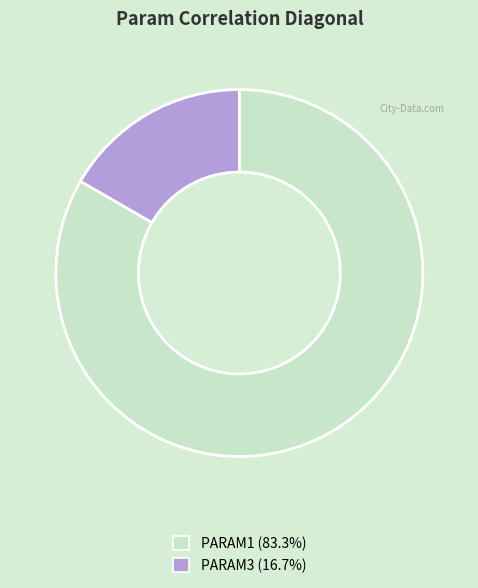

Approximately how many times larger is the value at PARAM1 (83.3%) compared to PARAM3 (16.7%)?

5.0